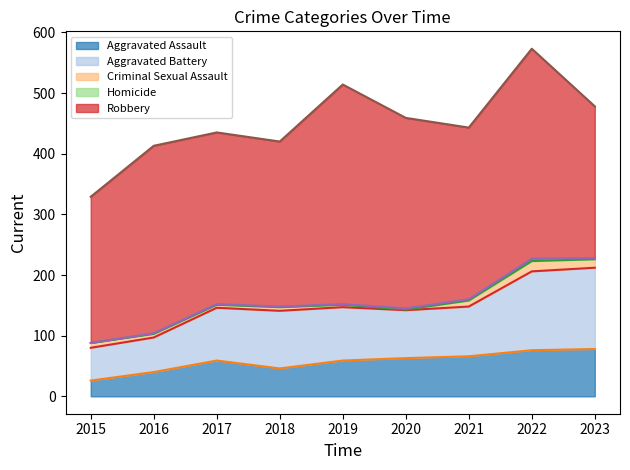

Is it true that Homicide line equals 152 at 2019?

True